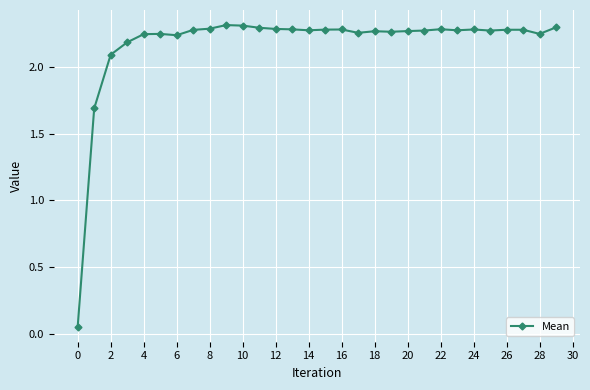

What is the difference between the maximum and second lowest values?

0.6